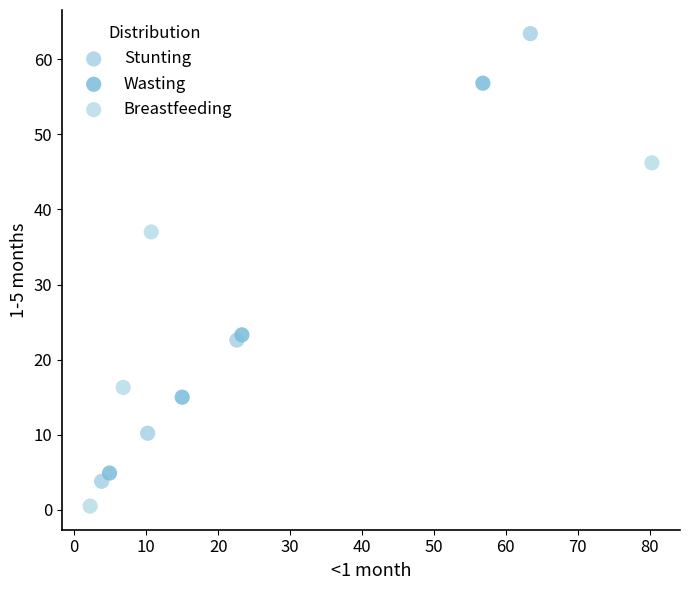

Which series reaches the minimum Y coordinate?

Breastfeeding